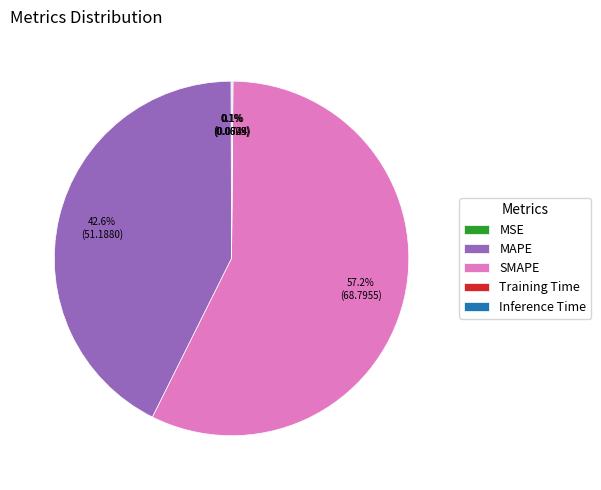

Which slice is the largest?

SMAPE